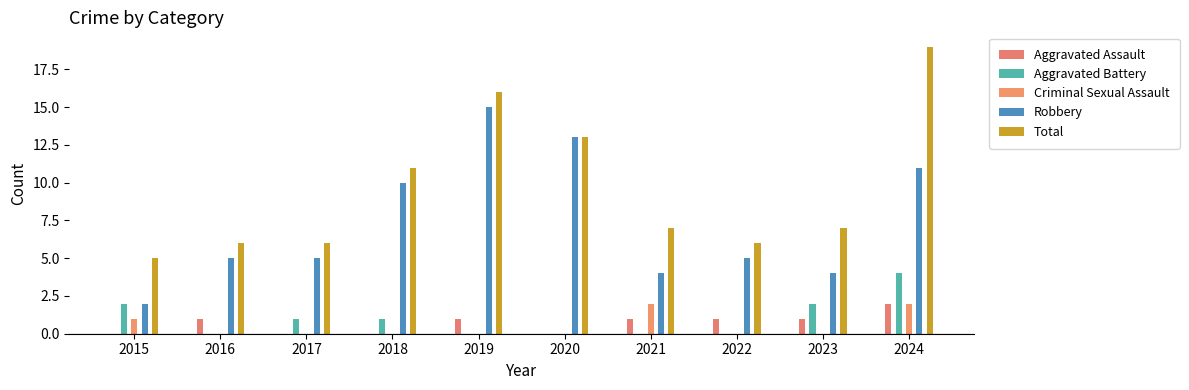

What is the sum of the Criminal Sexual Assault values at 2020 and 2024?

2